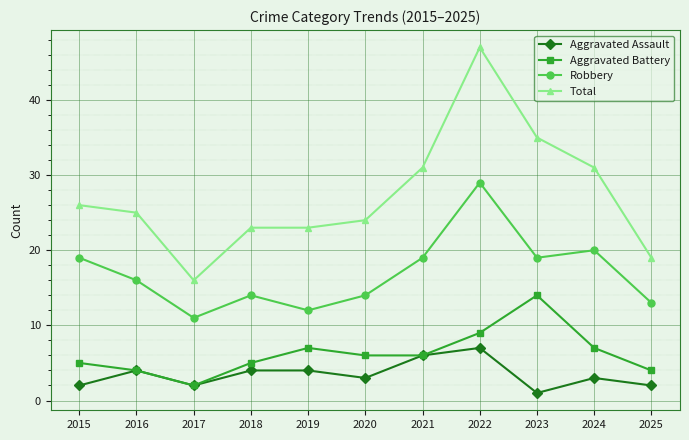

What is the approximate value of Aggravated Assault at 2018?

4